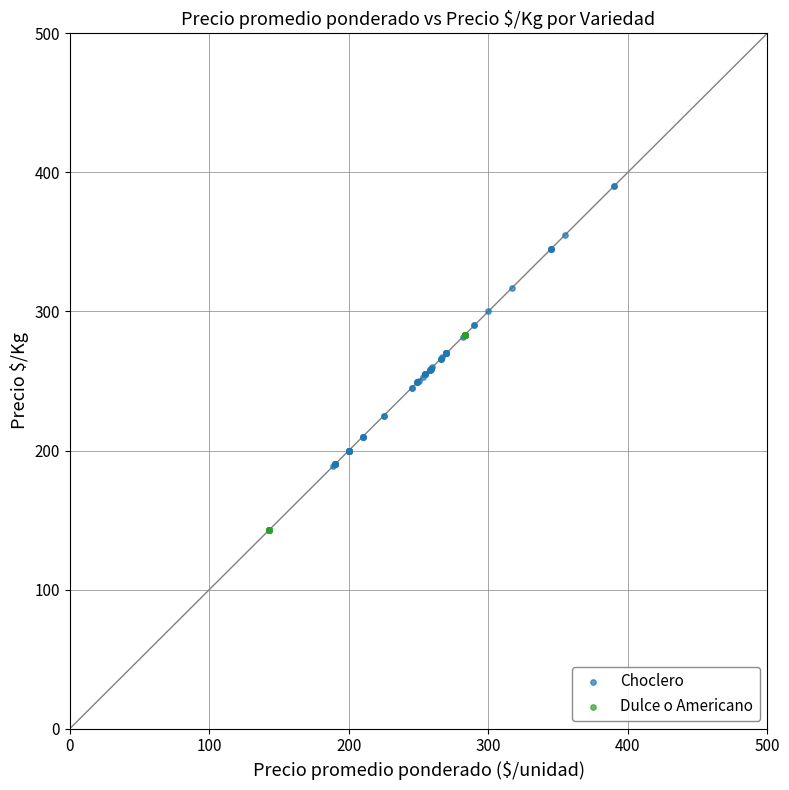

Which series has the widest spread of Y values?

Choclero